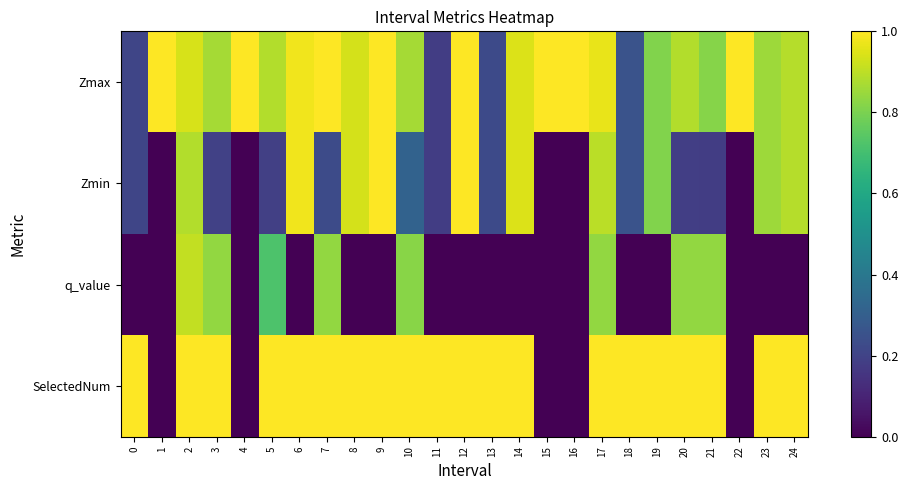

Which series has the largest range (max minus min)?

SelectedNum